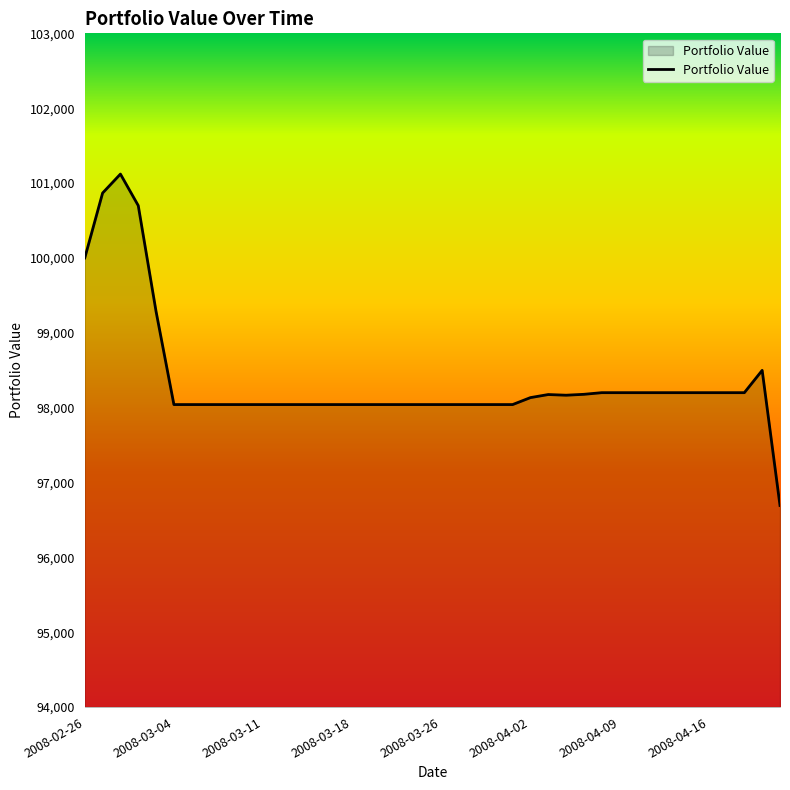

How many lines are shown in the chart?

1